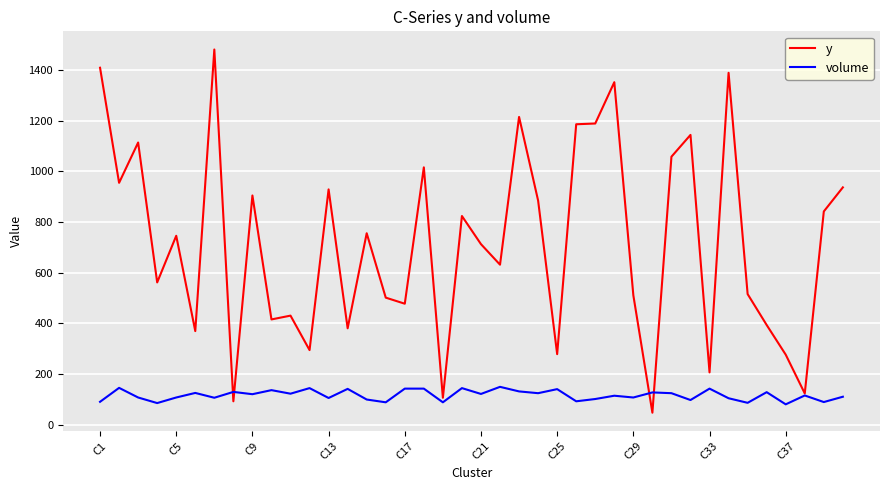

Rank the series by their average value, from highest to lowest.

y, volume